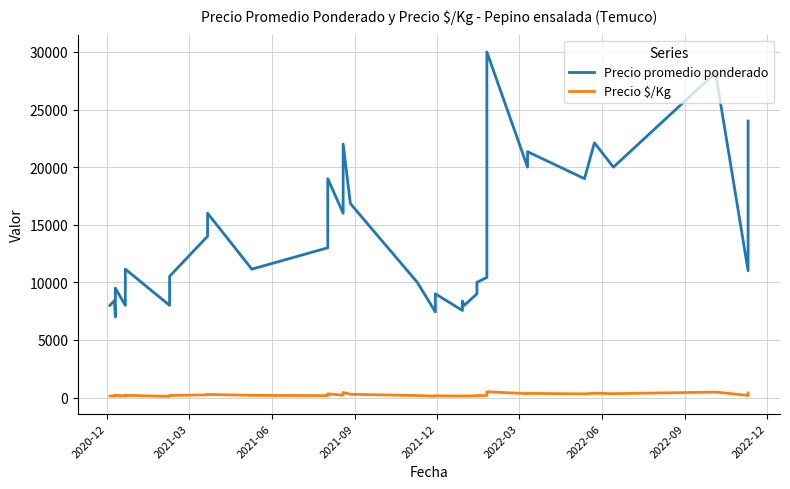

True or false: Precio $/Kg and Precio promedio ponderado cross at least once.

False